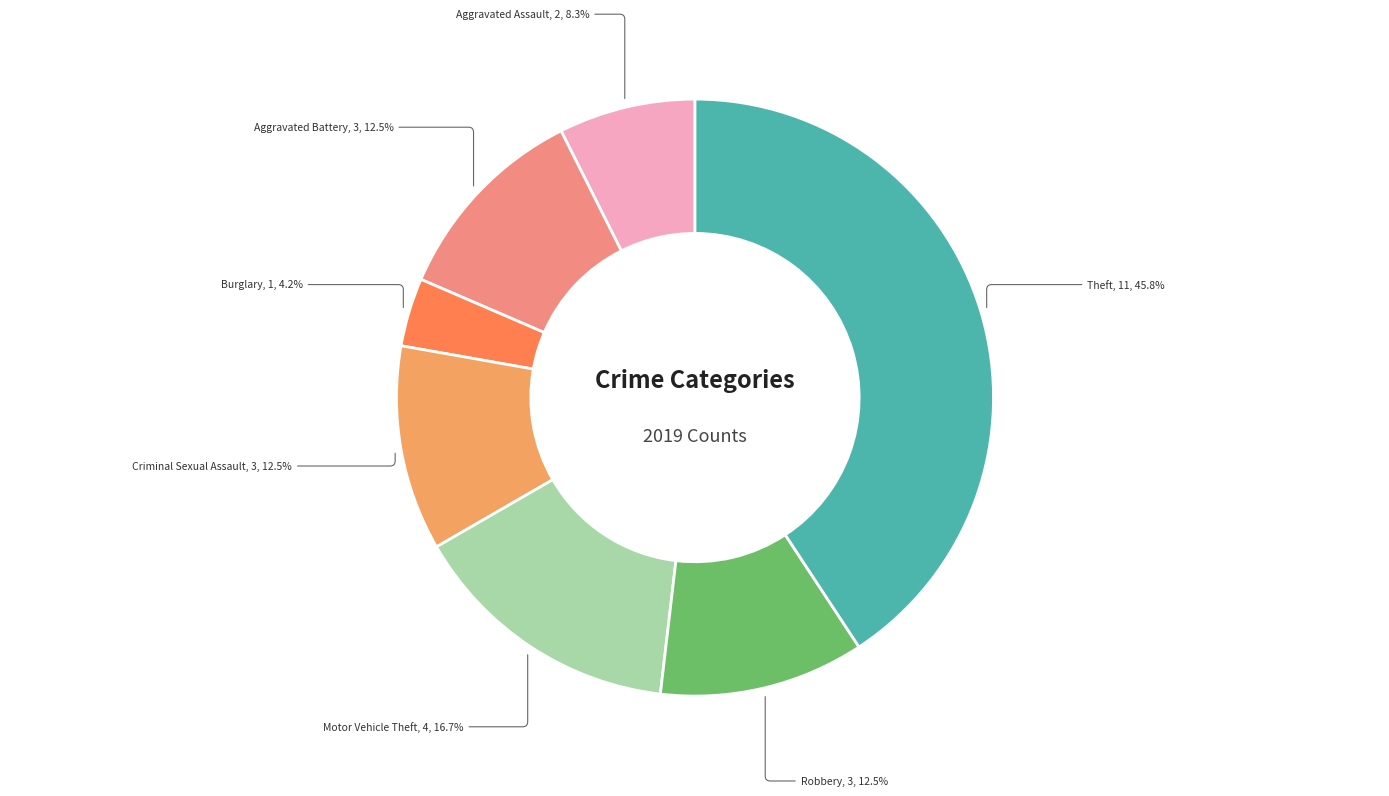

Which slice is the largest?

Theft